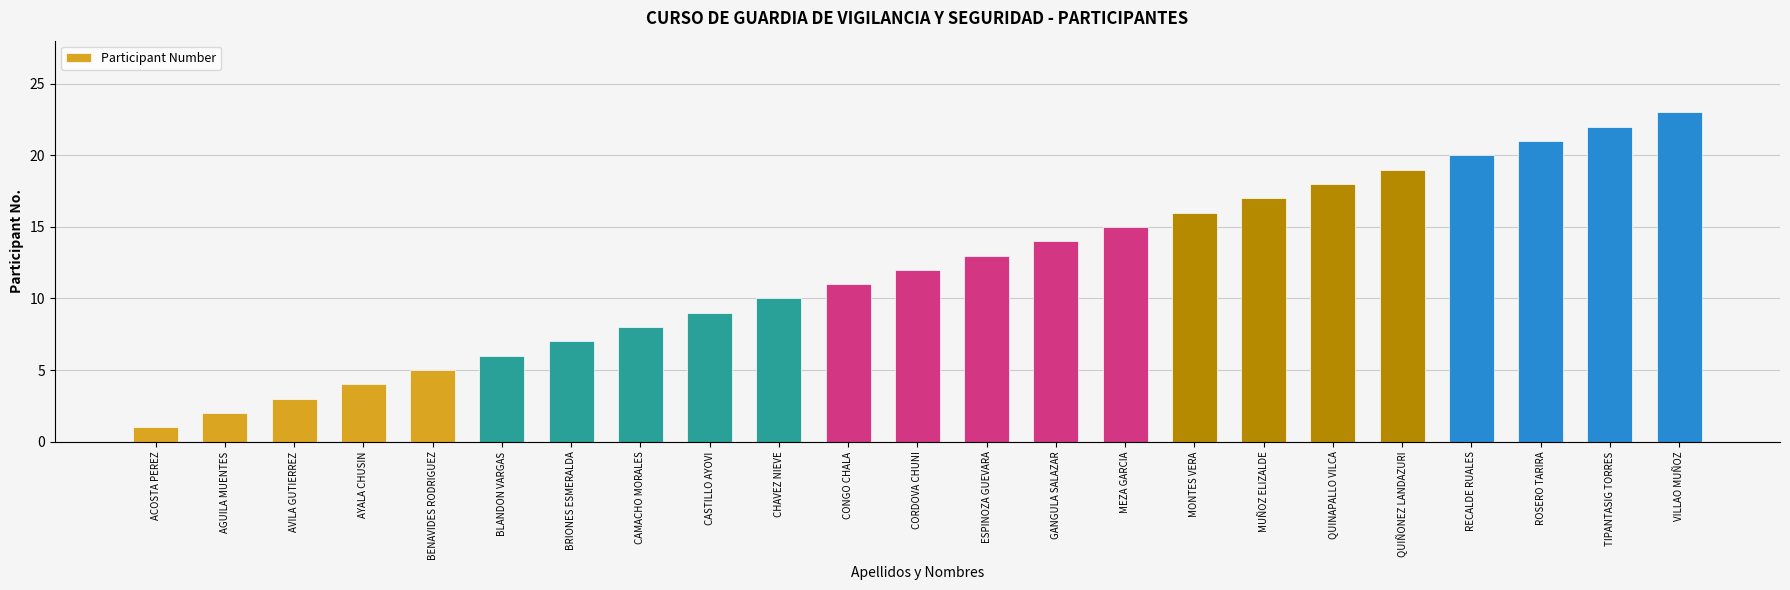

What is the value of the 10th bar from the left?

10